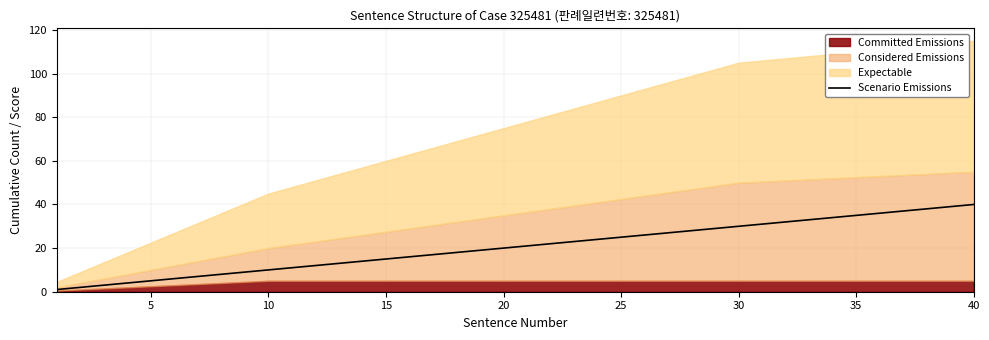

How many values are below 21?

20